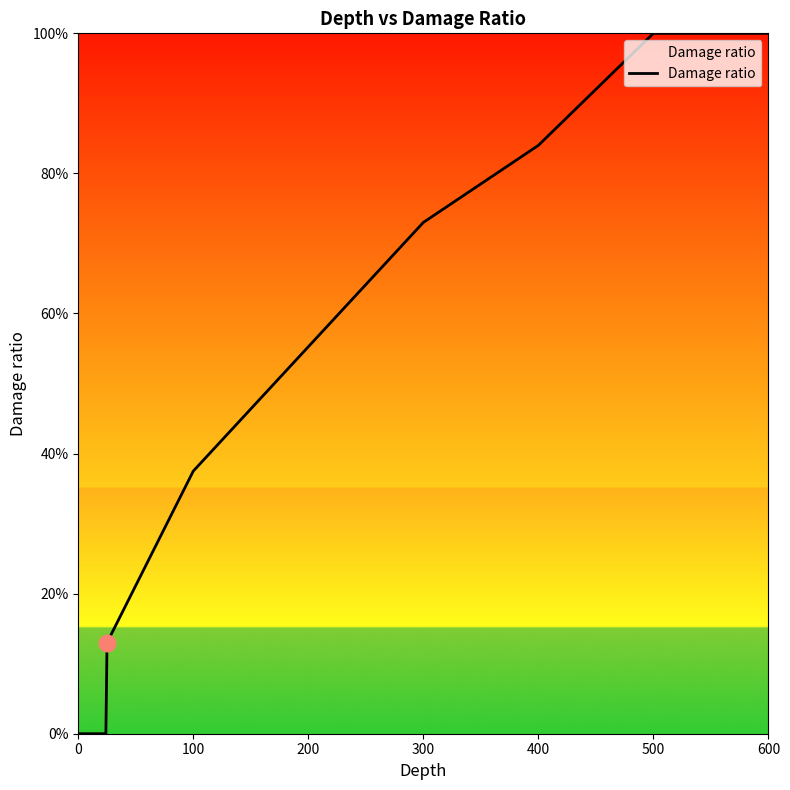

Is this an area chart (filled region under the line)?

Yes